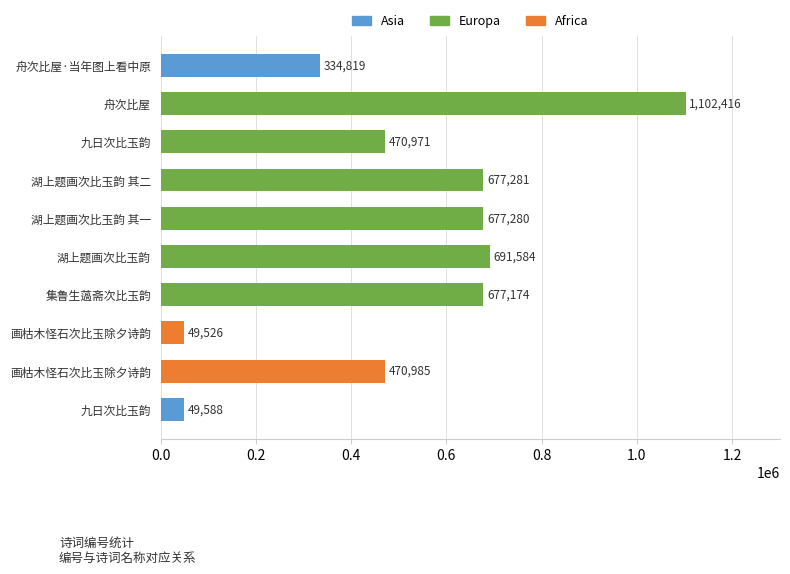

Count the number of categories in the chart.

10